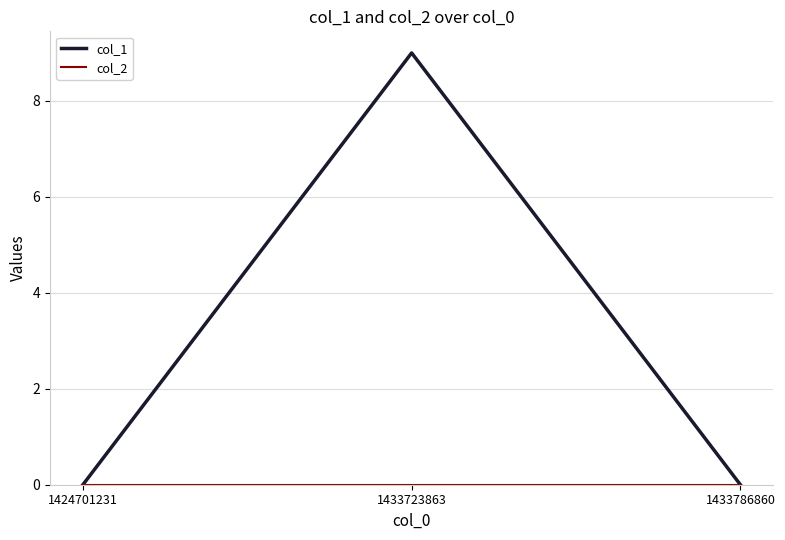

Between 1433723863 and 1433786860, which series saw the biggest shift?

col_1